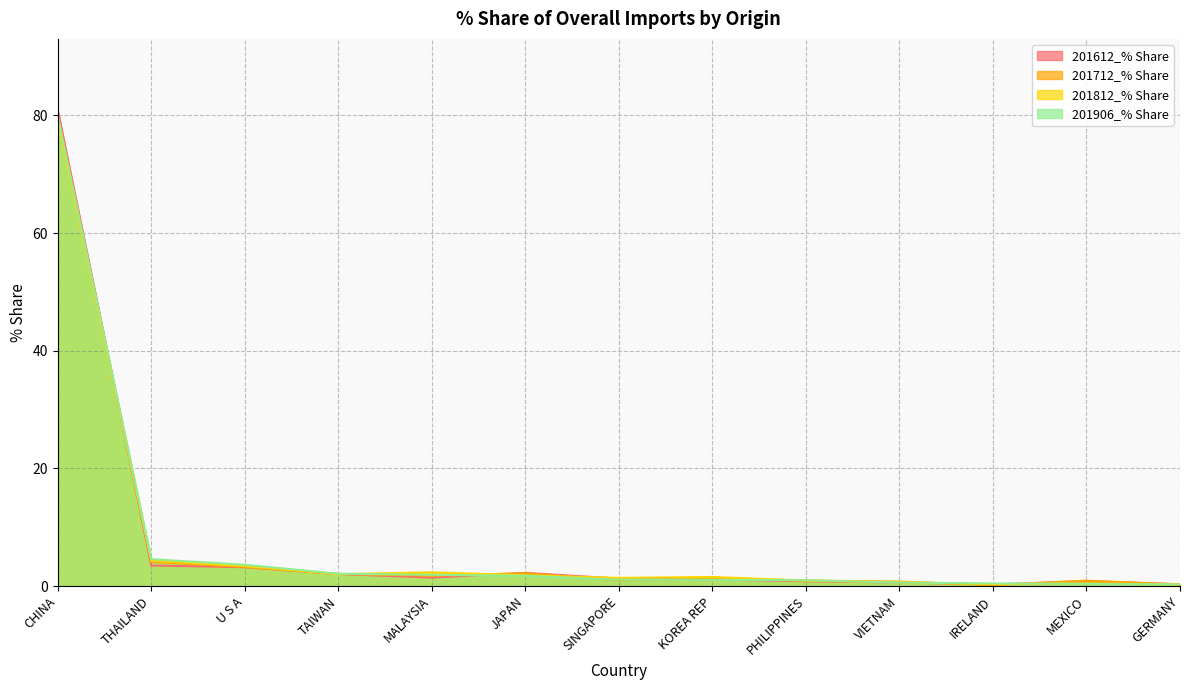

Rank the series by their maximum value, from lowest to highest.

201812_% Share, 201906_% Share, 201712_% Share, 201612_% Share